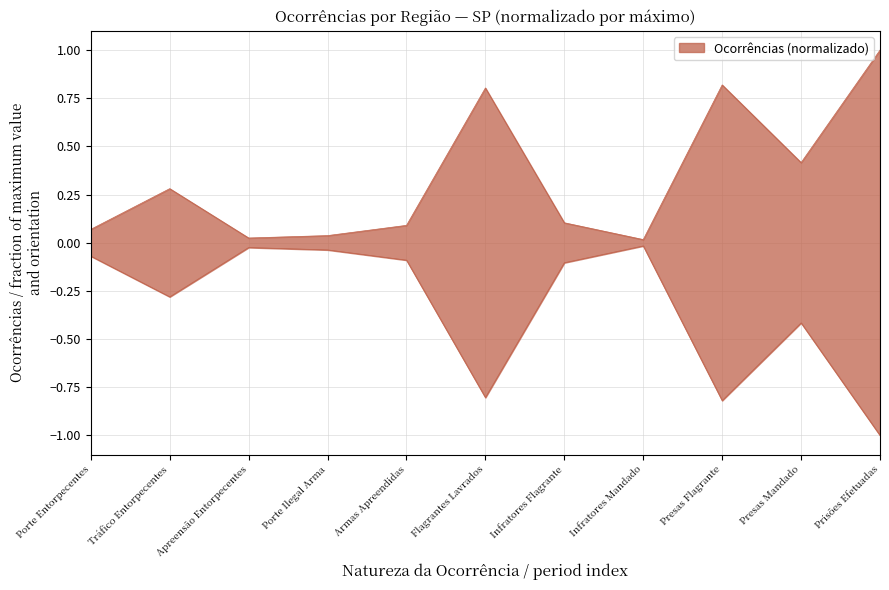

List the labels in order of Capital value, largest first.

Prisões Efetuadas, Presas Flagrante, Flagrantes Lavrados, Presas Mandado, Tráfico Entorpecentes, Infratores Flagrante, Armas Apreendidas, Porte Entorpecentes, Porte Ilegal Arma, Apreensão Entorpecentes, Infratores Mandado